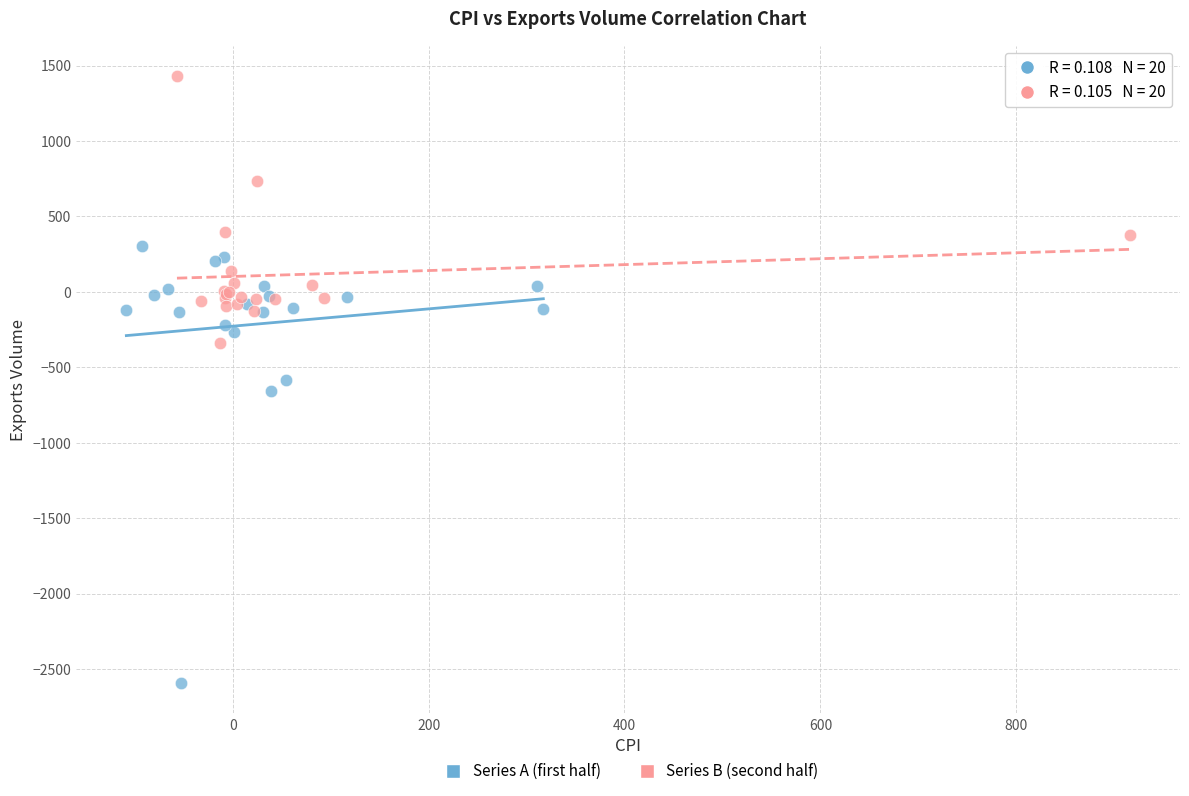

Which series contains the highest Y value?

Series B (second half)